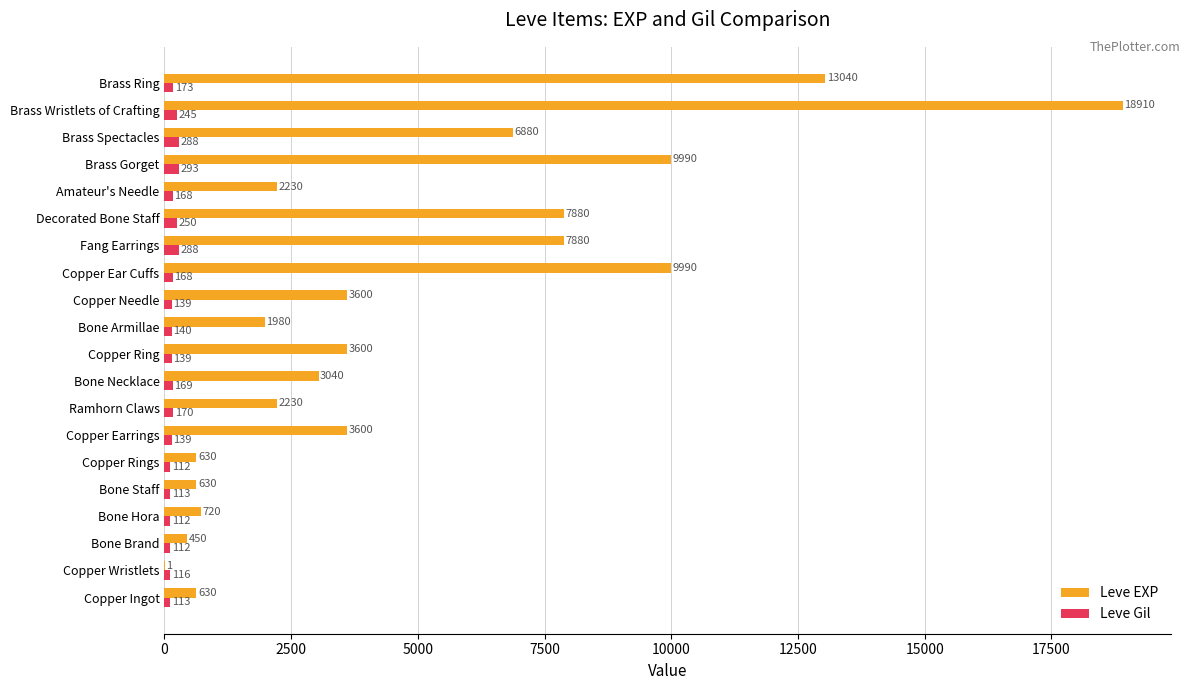

What is the greatest value displayed?

18910